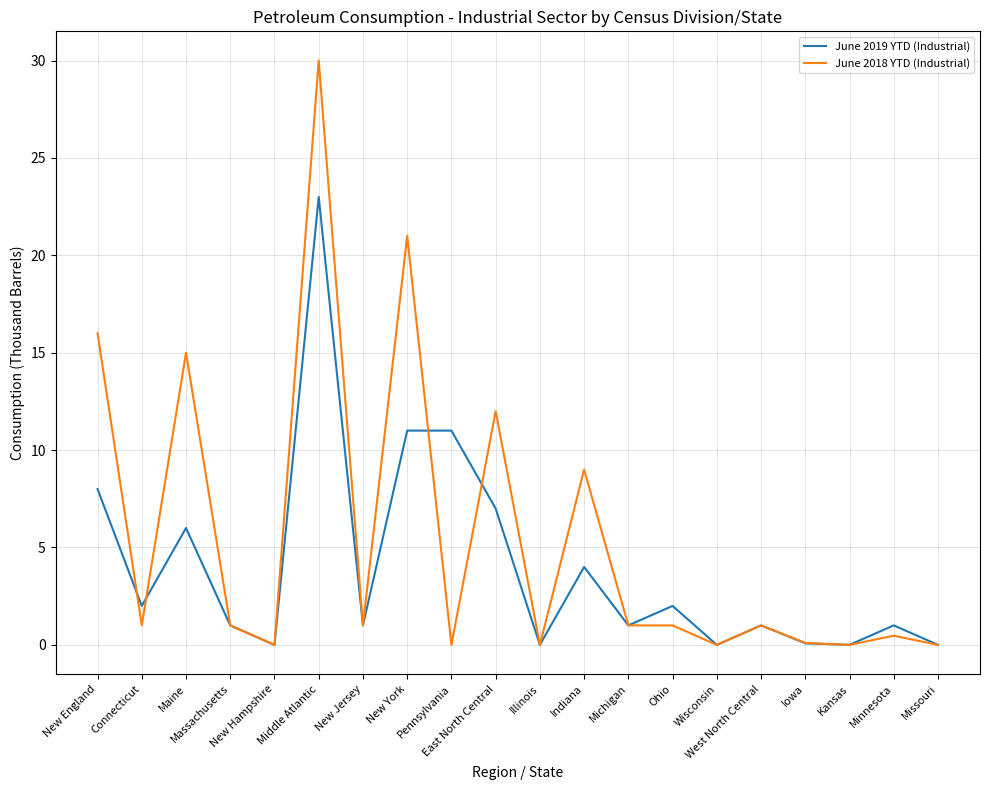

List the series in order of their peak value, highest first.

June 2018 YTD (Industrial), June 2019 YTD (Industrial)